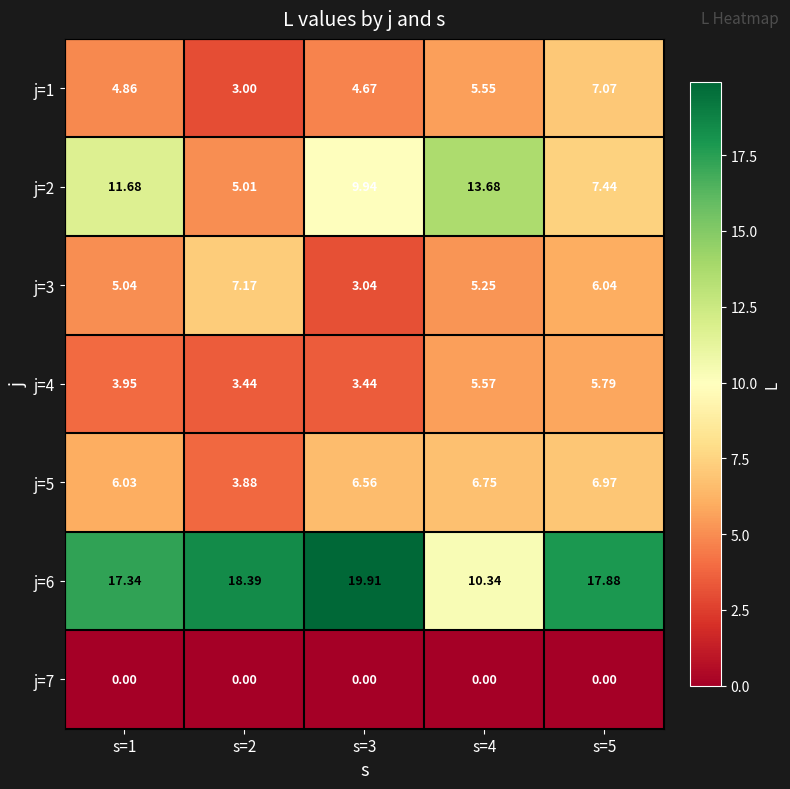

Is the value of j=5 at s=3 greater than the value of j=7 at s=2?

Yes